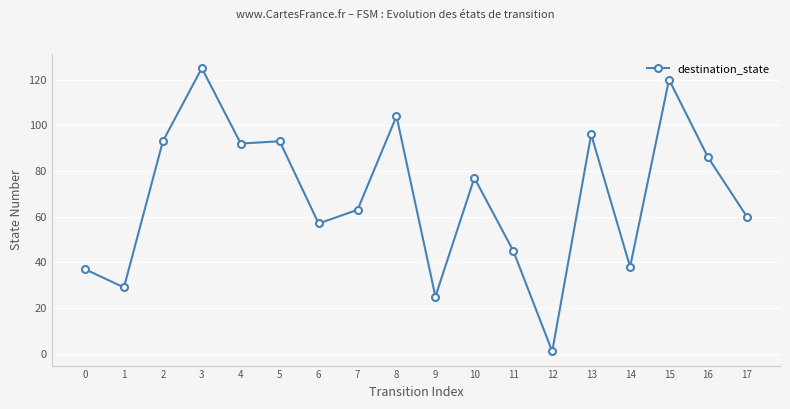

What is the maximum value shown in the chart?

125